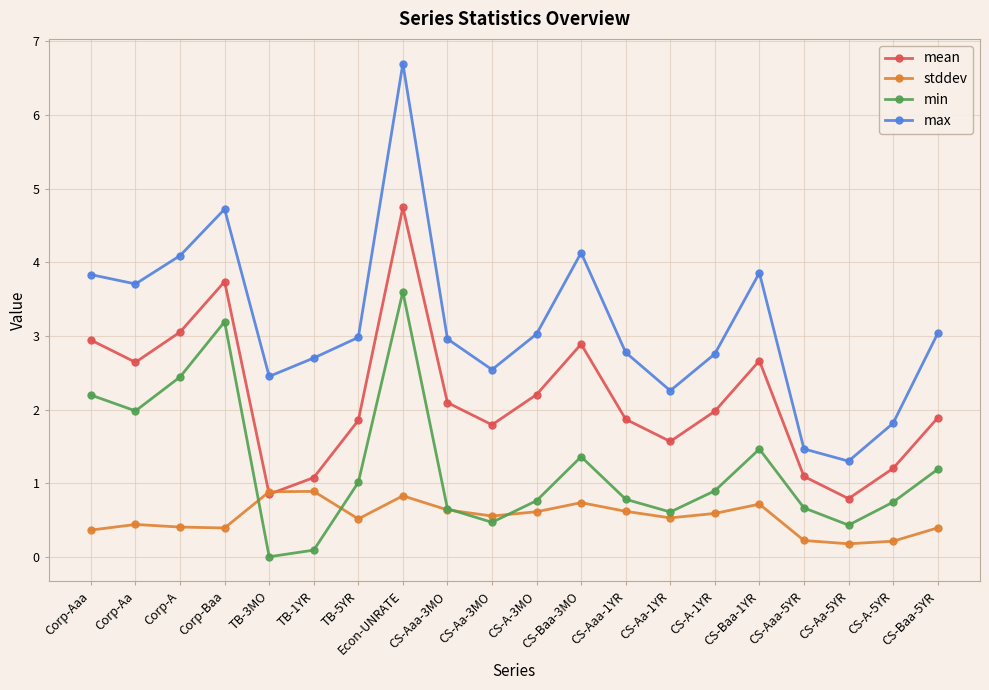

The min series shows 0.4 at CS-Aaa-1YR. True or false?

False